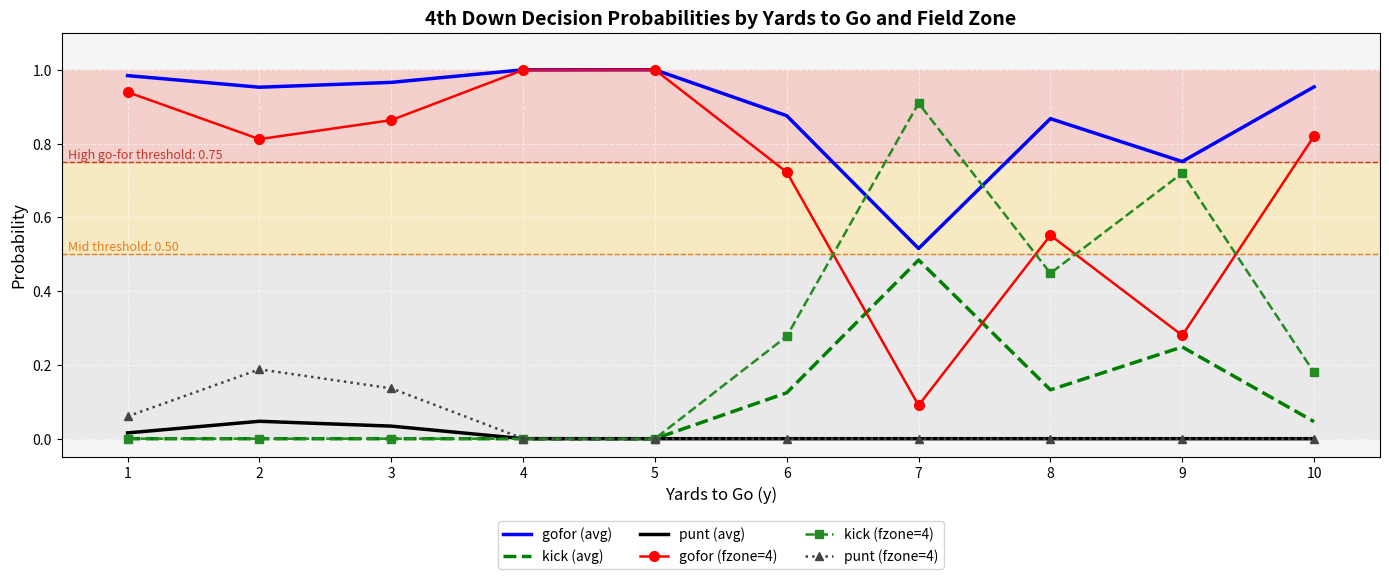

At how many categories does at least one series exceed 0?

10